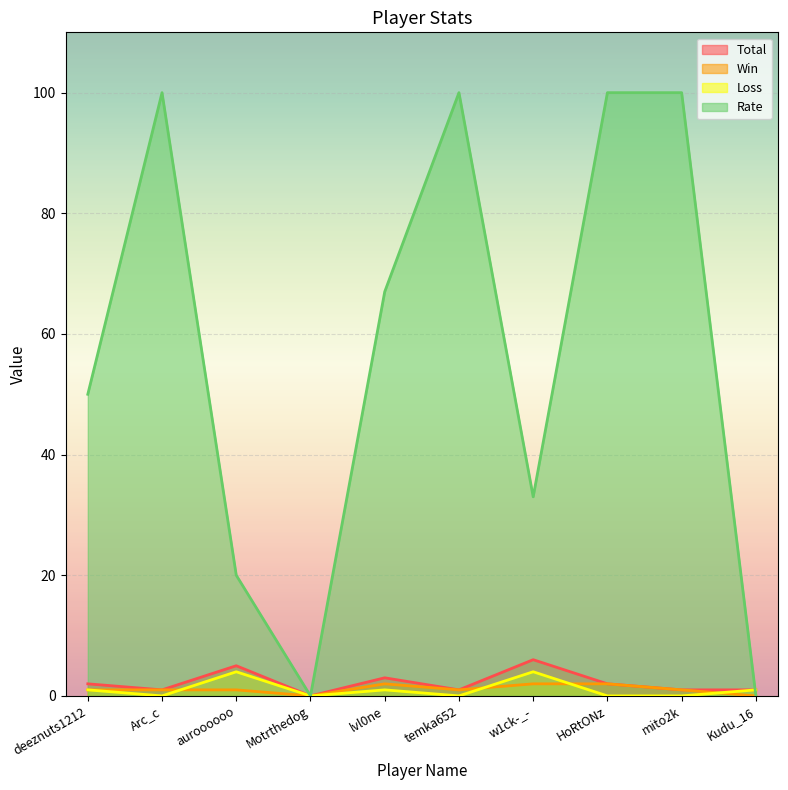

How many data points does each series have?

10